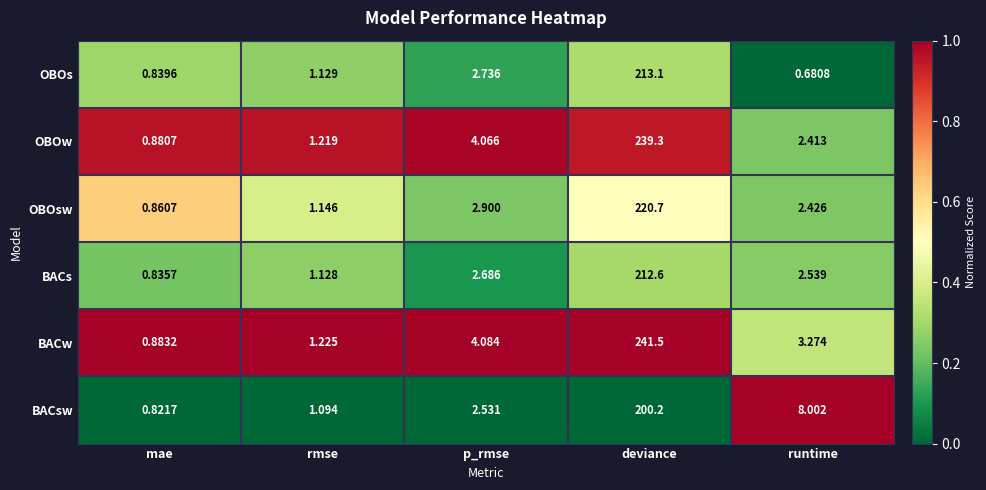

Which series changed the most between mae and rmse?

BACw